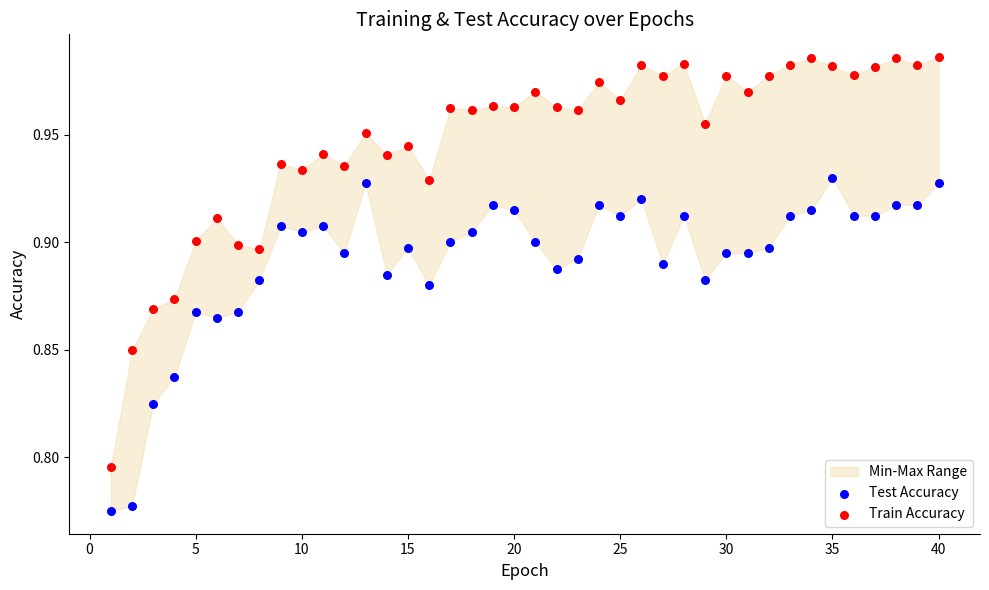

Which series reaches the maximum Y coordinate?

Train Accuracy